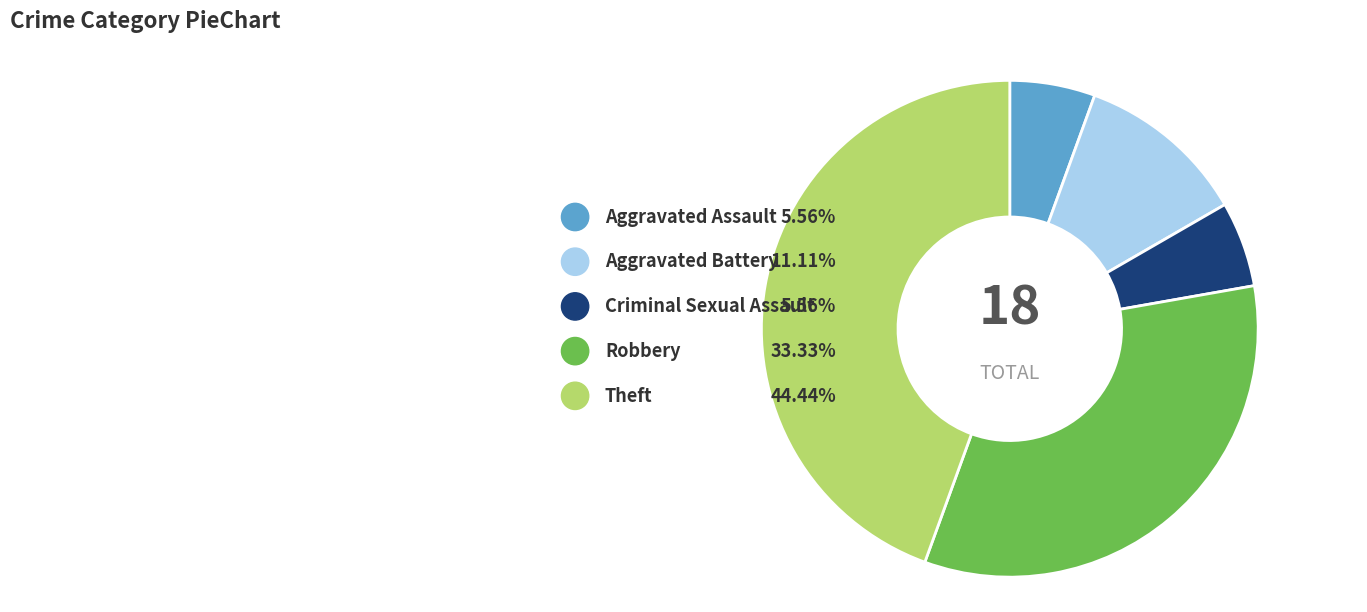

Is Aggravated Battery the majority of the pie?

No